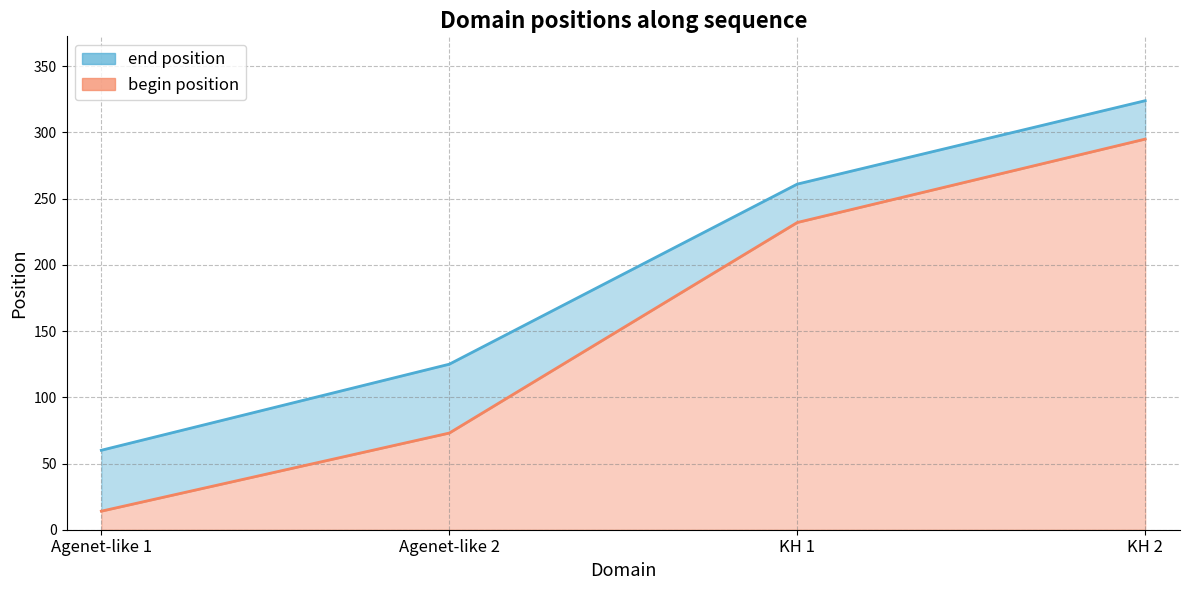

The begin position series shows 295 at KH 2. True or false?

True